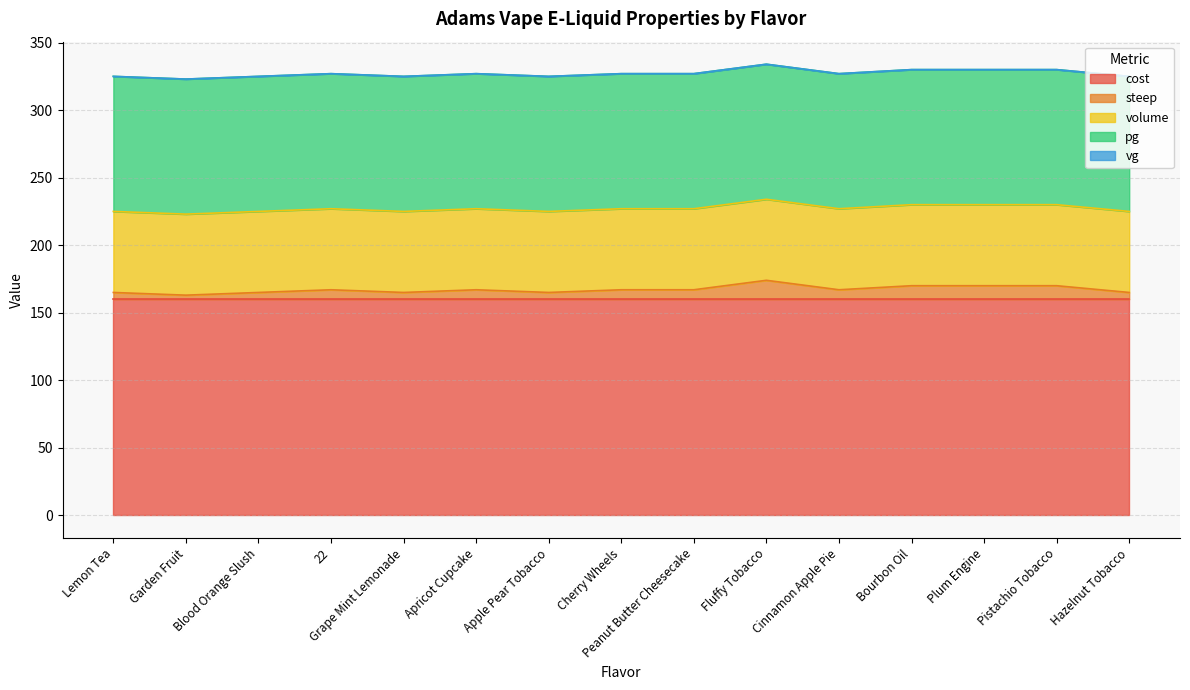

List the labels in order of steep value, smallest first.

Garden Fruit, Lemon Tea, Blood Orange Slush, Grape Mint Lemonade, Apple Pear Tobacco, Hazelnut Tobacco, 22, Apricot Cupcake, Cherry Wheels, Peanut Butter Cheesecake, Cinnamon Apple Pie, Bourbon Oil, Plum Engine, Pistachio Tobacco, Fluffy Tobacco